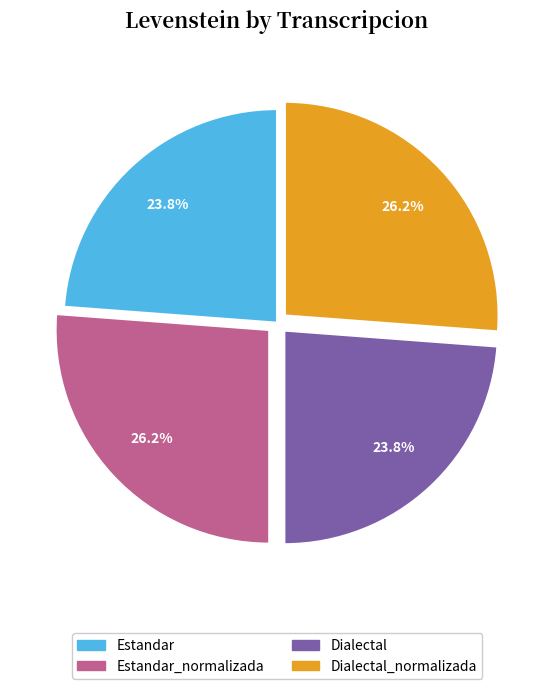

True or false: Dialectal_normalizada accounts for 26% of the total.

True